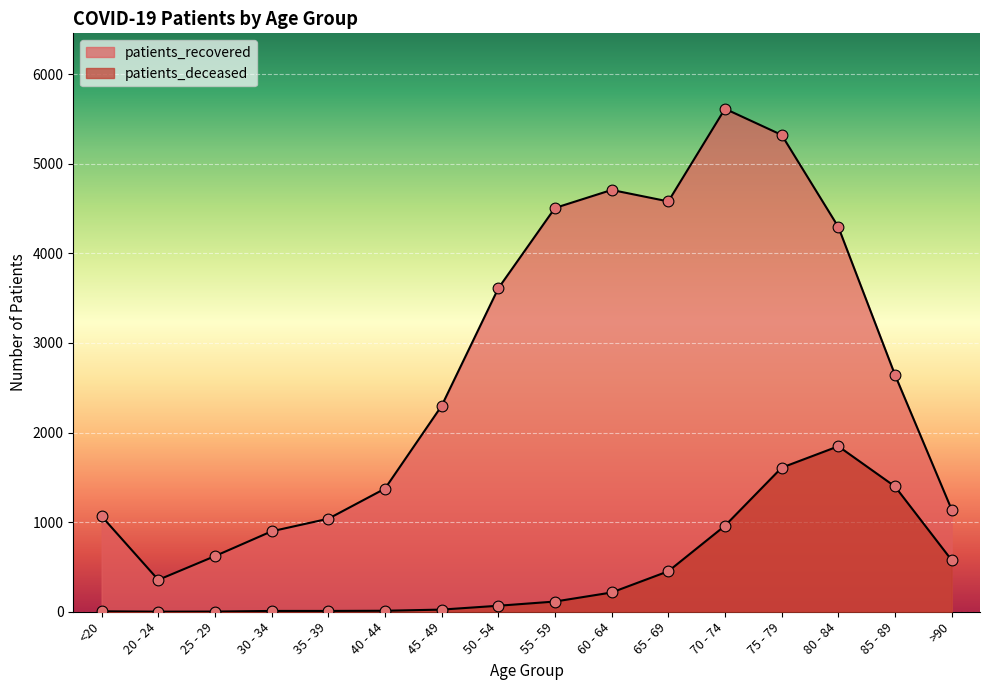

At how many categories does at least one series exceed 778?

14